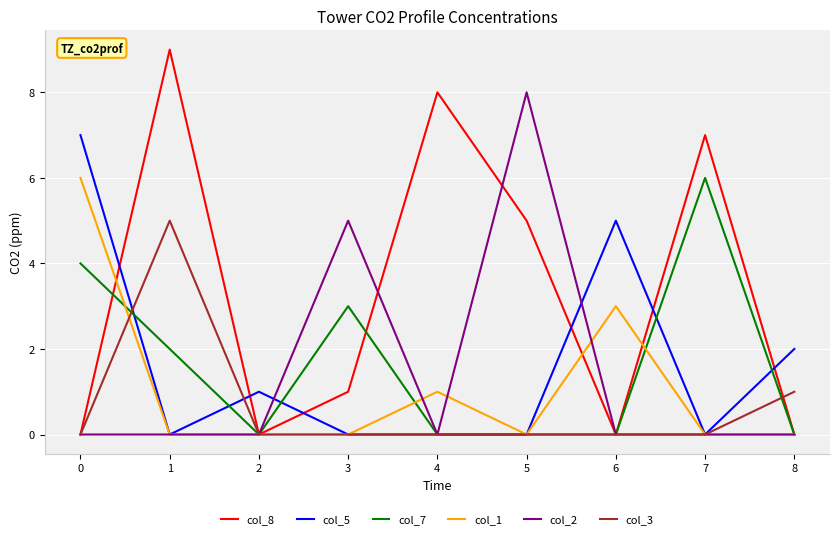

Is it true that col_8 equals 5 at 7?

False